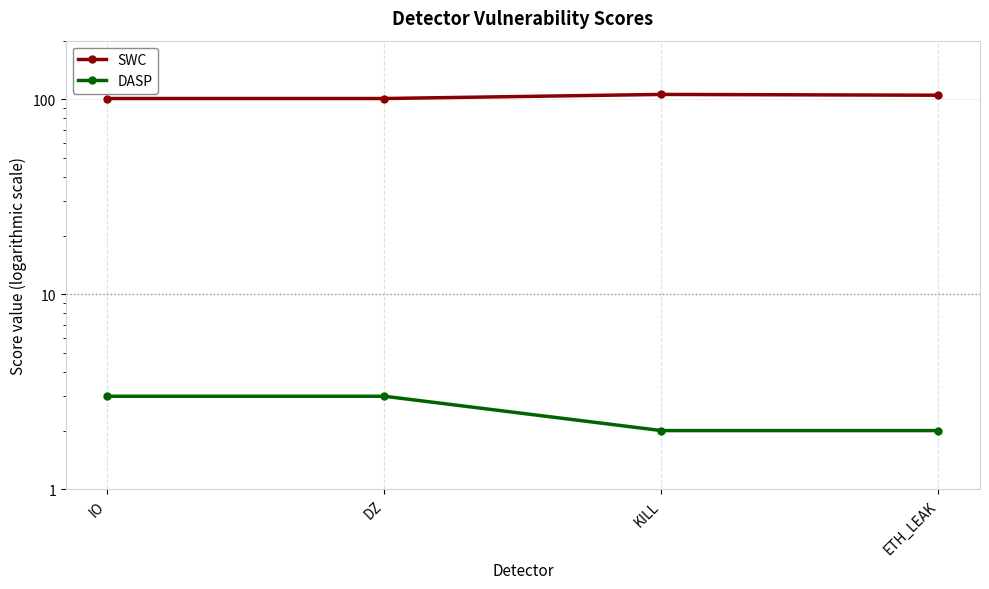

List the series in order of their overall mean, lowest first.

DASP, SWC